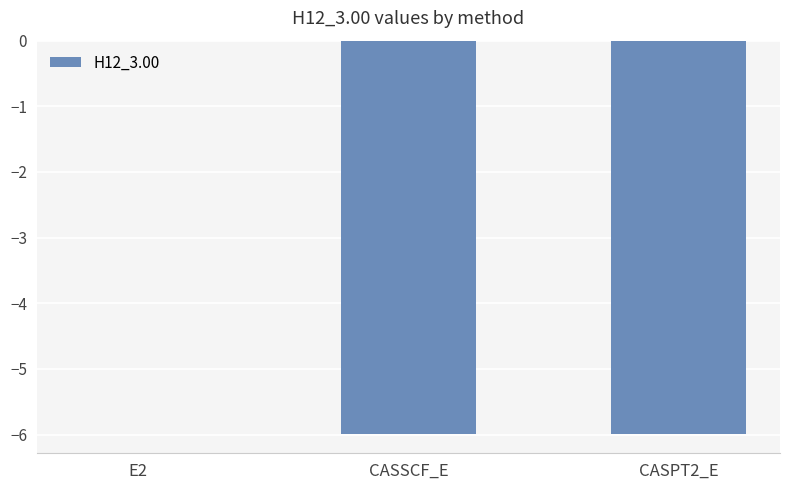

What is the sum of the values at CASSCF_E and CASPT2_E?

-12.0